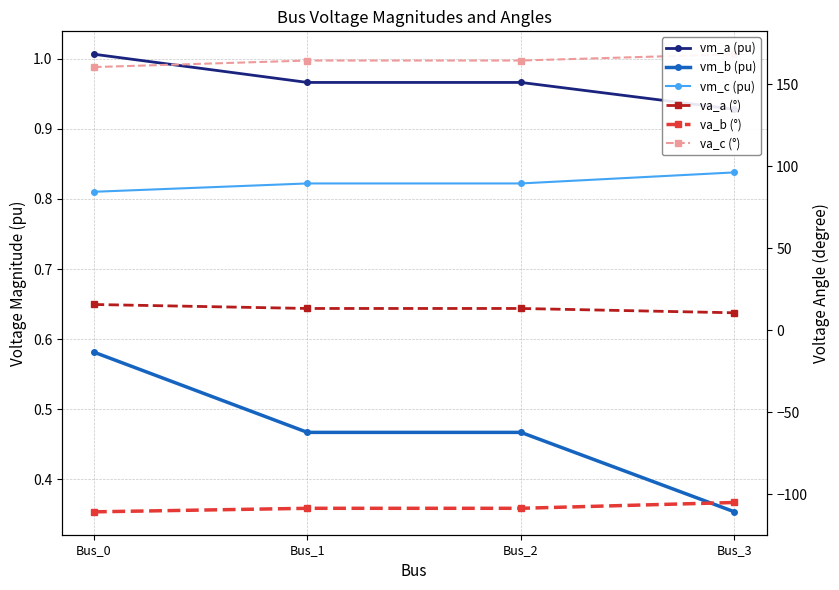

What is the difference between the maximum and minimum values in the va_b (°) series?

5.7